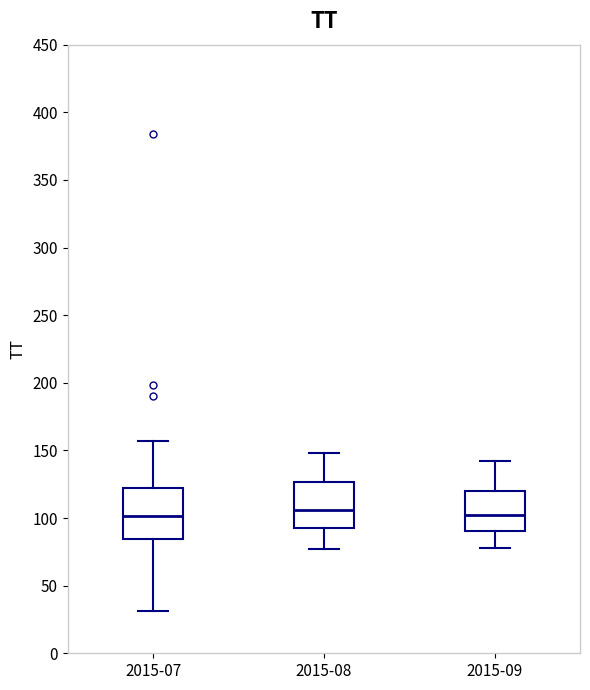

Reading left to right, transcribe this box plot: for each box, give where its median line is, the range the box spans, and where its two whiskers end, as read against the y-axis. The values are not printed on the chart, so give them approximately, as read against the axis.

2015-07: median 100, box 85 to 120, whiskers 30 to 155
2015-08: median 105, box 95 to 125, whiskers 75 to 150
2015-09: median 105, box 90 to 120, whiskers 80 to 140